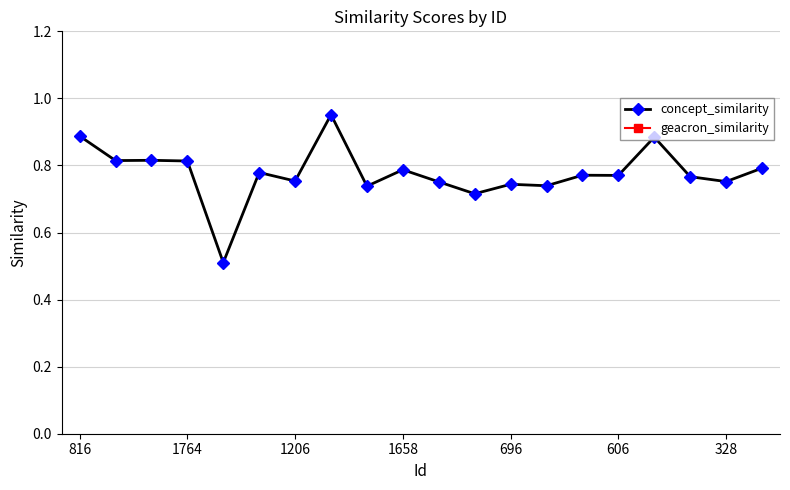

At 1764, list the series in order from smallest to largest.

concept_similarity, geacron_similarity